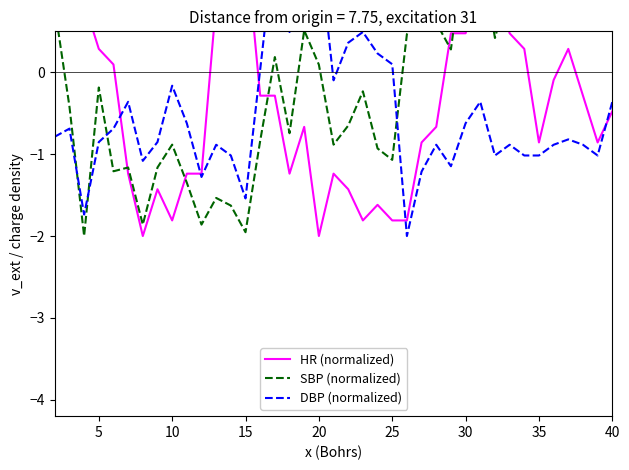

How many values in the HR (normalized) series exceed 0?

15